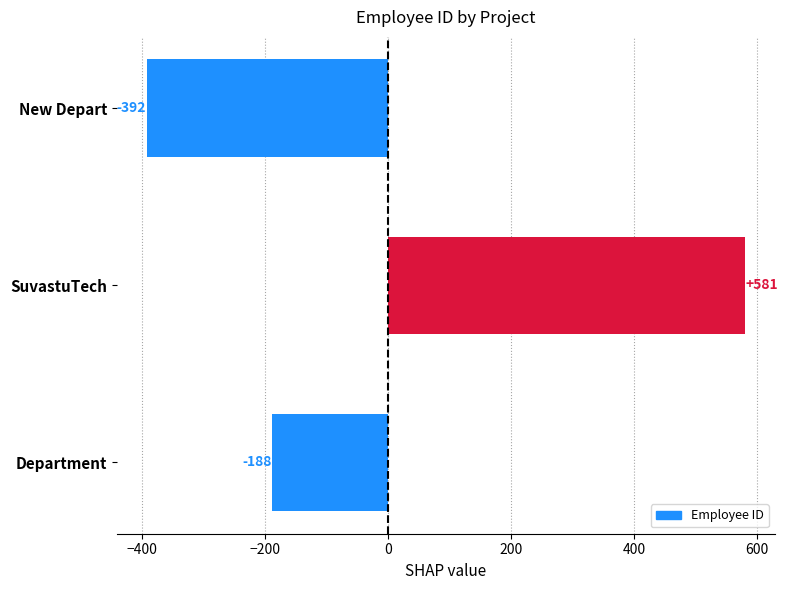

Rank the categories by value from lowest to highest.

New Depart, Department, SuvastuTech